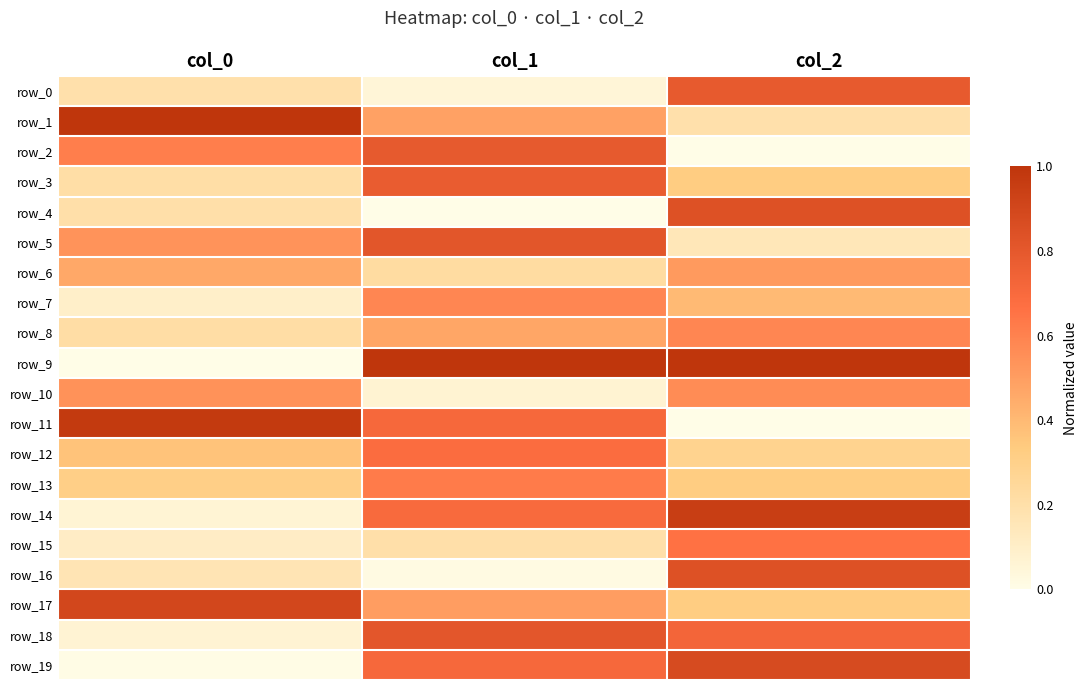

At which category is the sum across all series the highest?

col_2